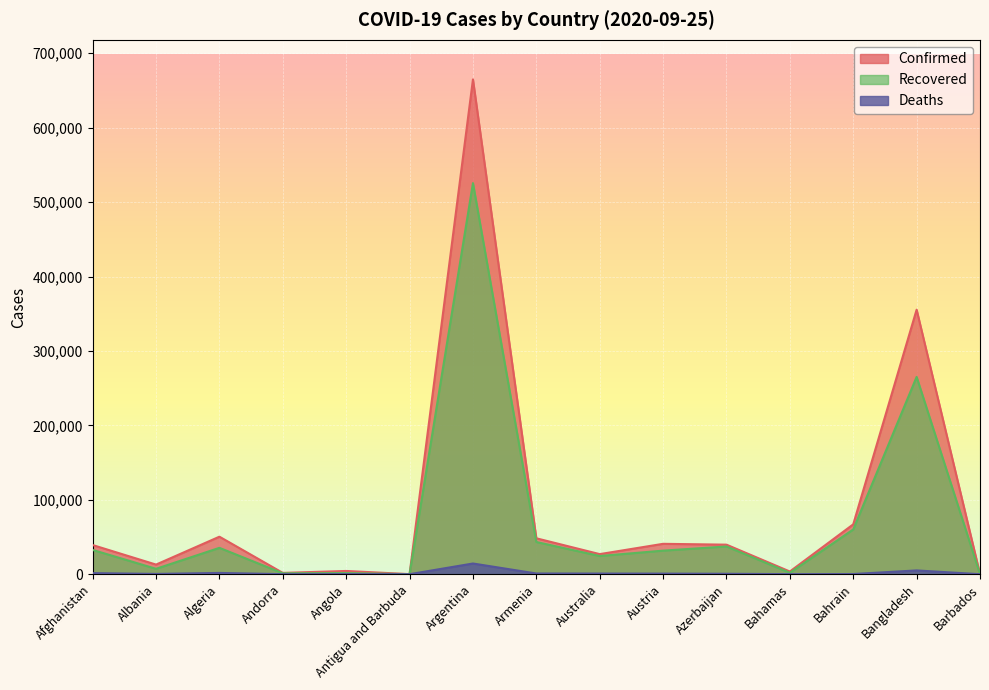

Where is the first local maximum for Confirmed?

Algeria